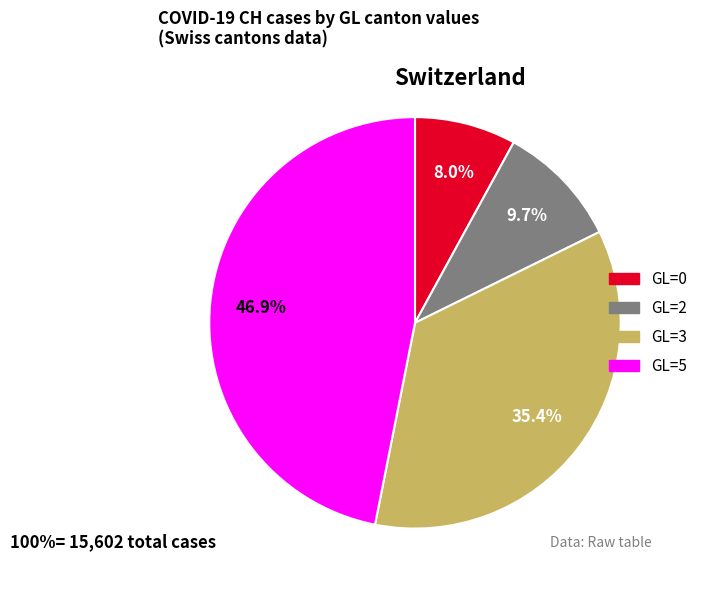

Does any single category account for the majority?

No